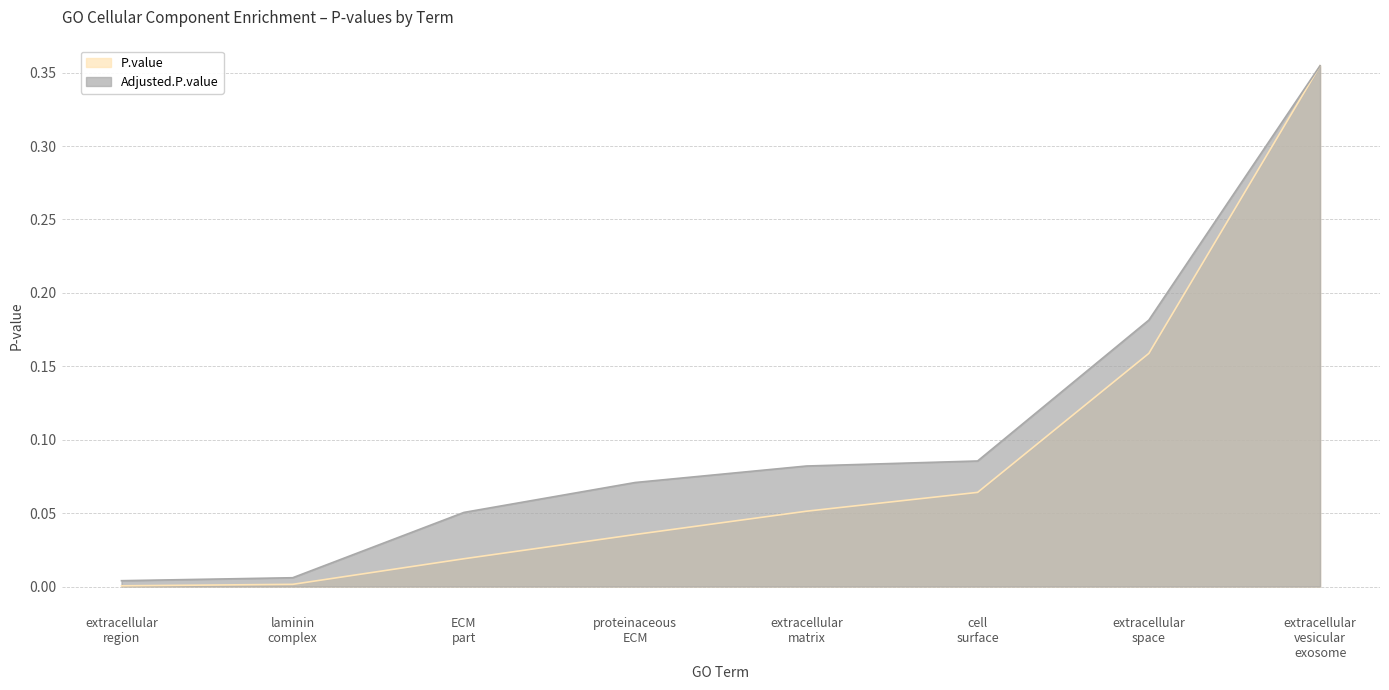

Which series has the widest spread of values?

P.value